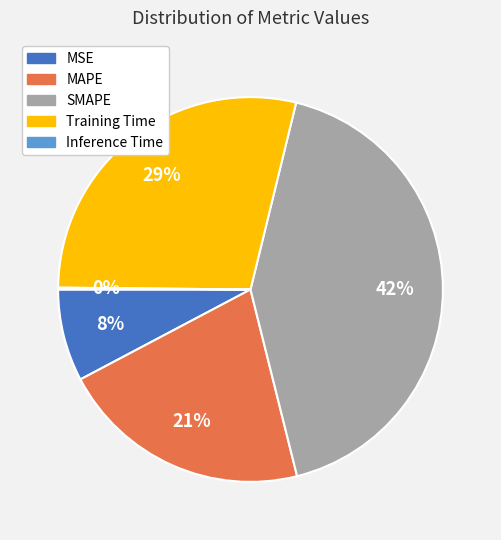

Do MAPE and SMAPE together represent more than half of the pie?

Yes